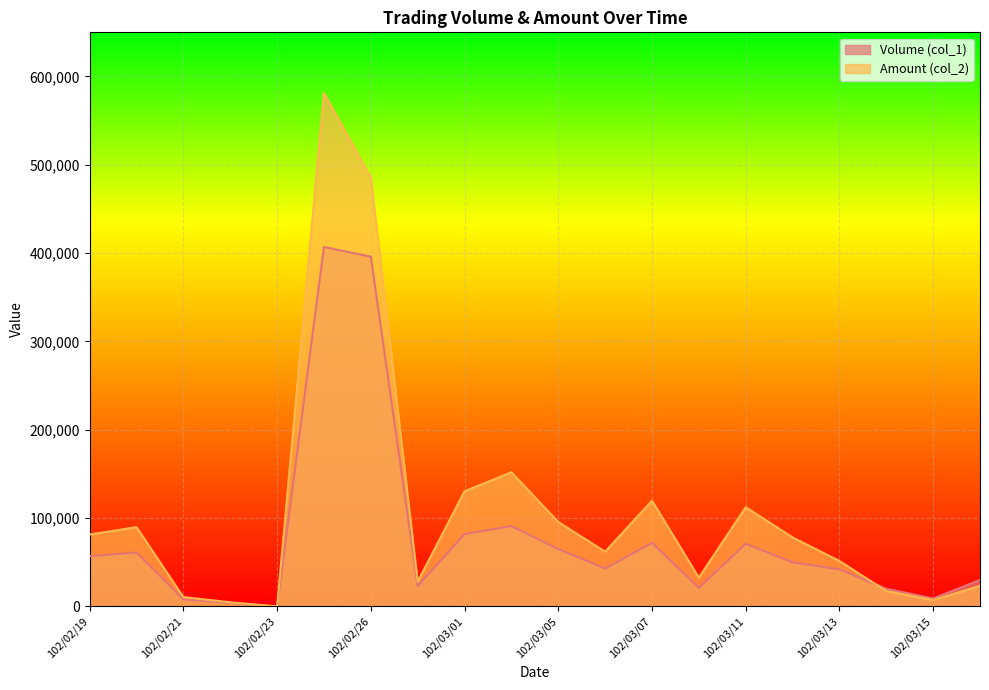

At how many categories does at least one series exceed 160872?

2